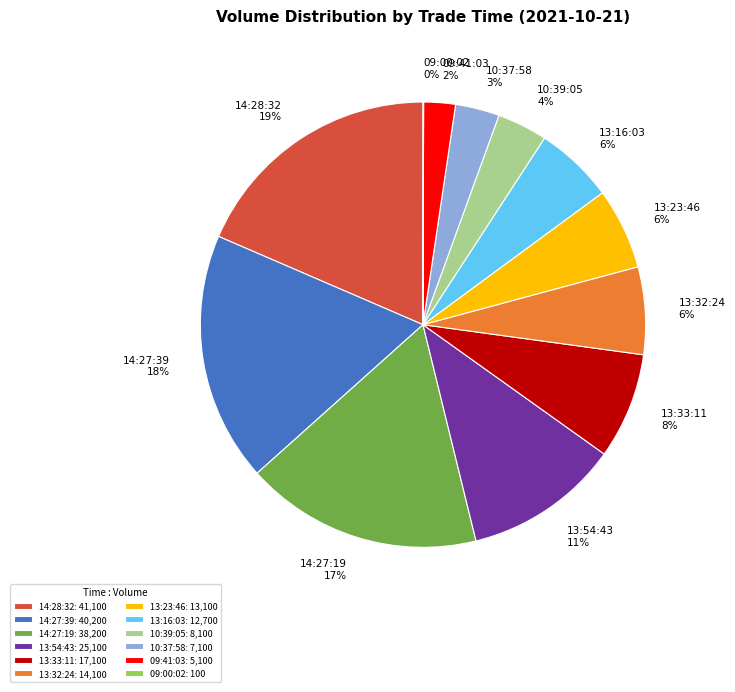

To the nearest percent, what portion does 13:33:11 represent?

8%